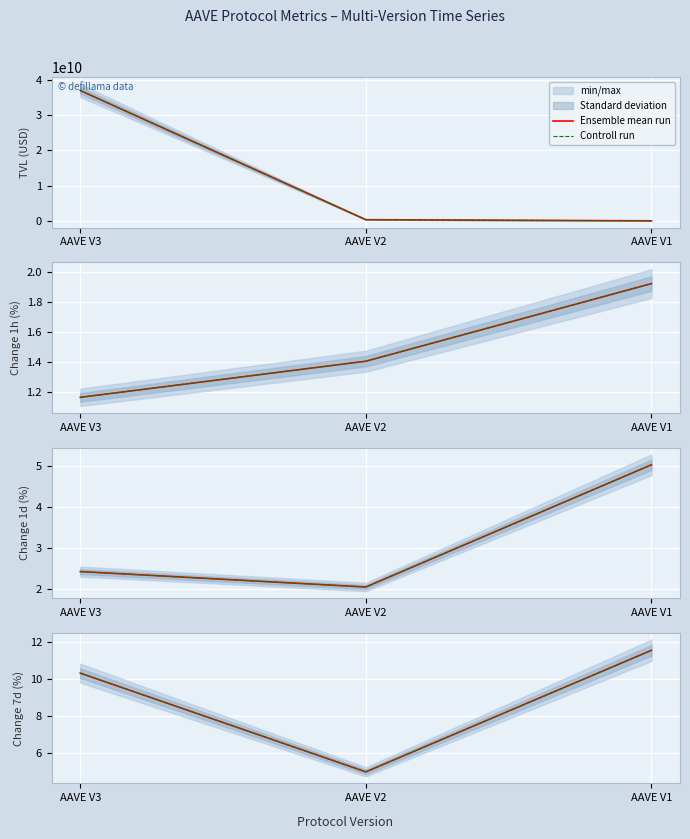

The value of Controll run at AAVE V2 is 5.0. True or false?

True